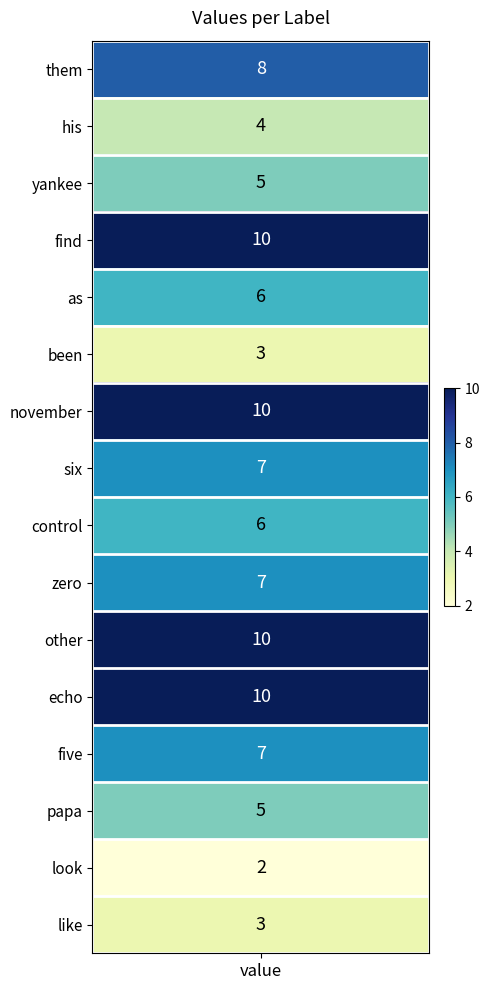

Between as and yankee, which is larger?

as